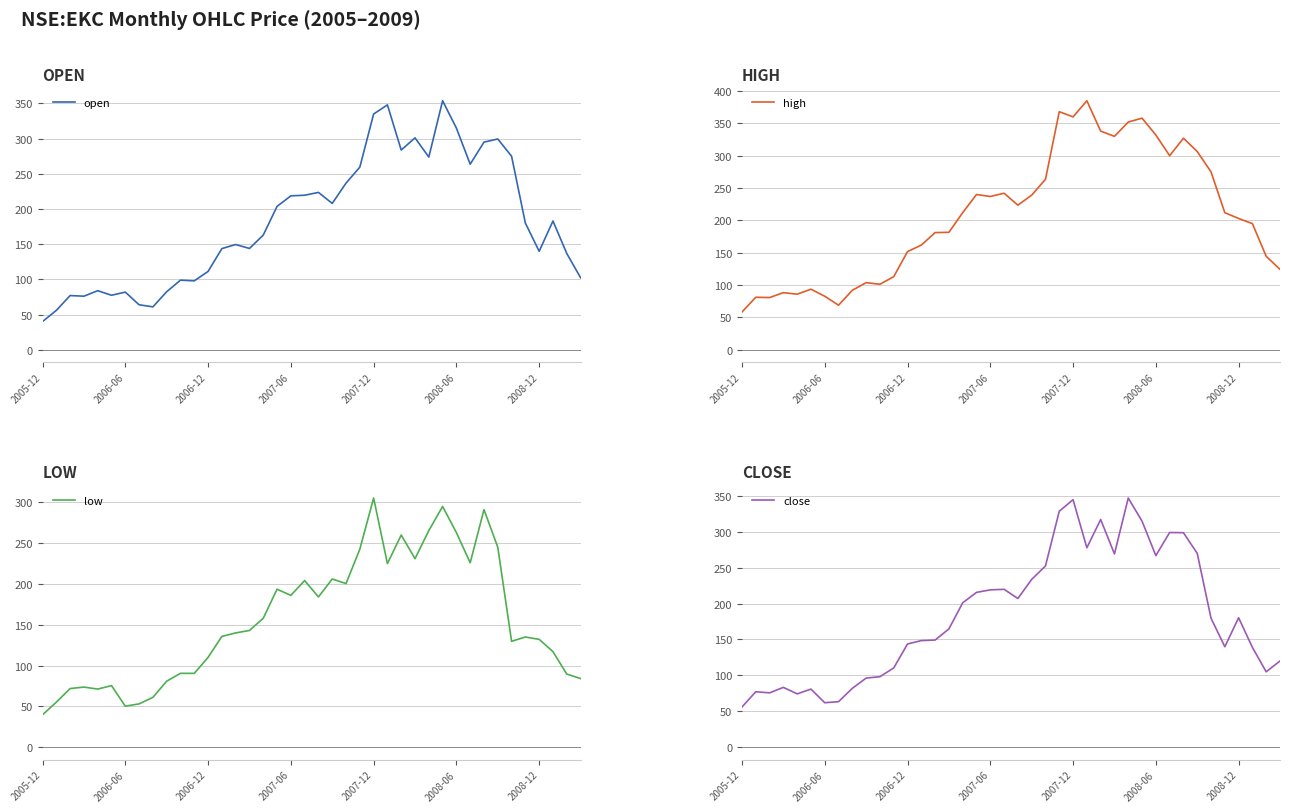

Which category has the highest value in the high series?

25